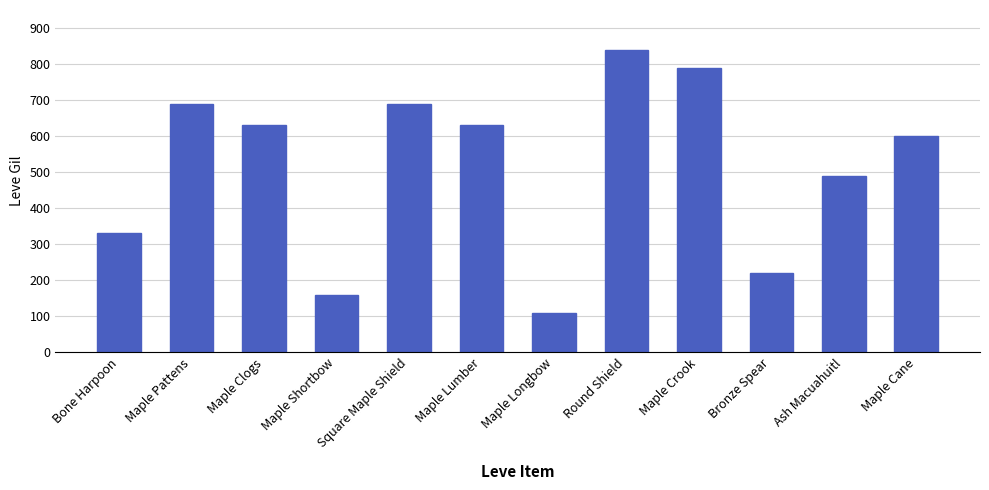

What is the value of the 4th bar from the left?

160